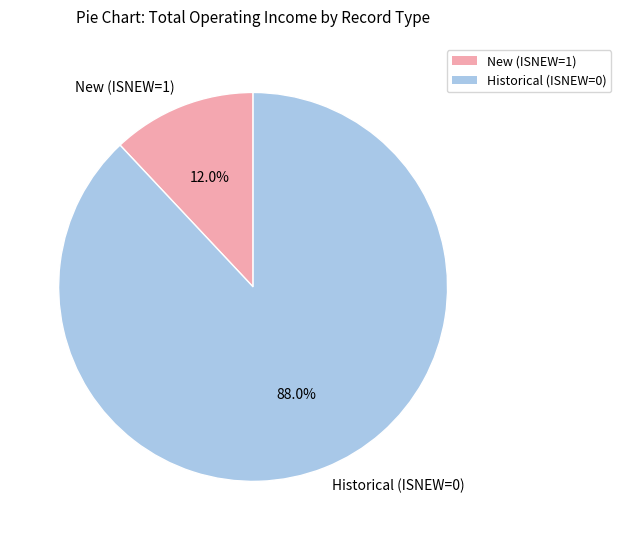

What is the largest slice in the pie chart?

Historical (ISNEW=0)